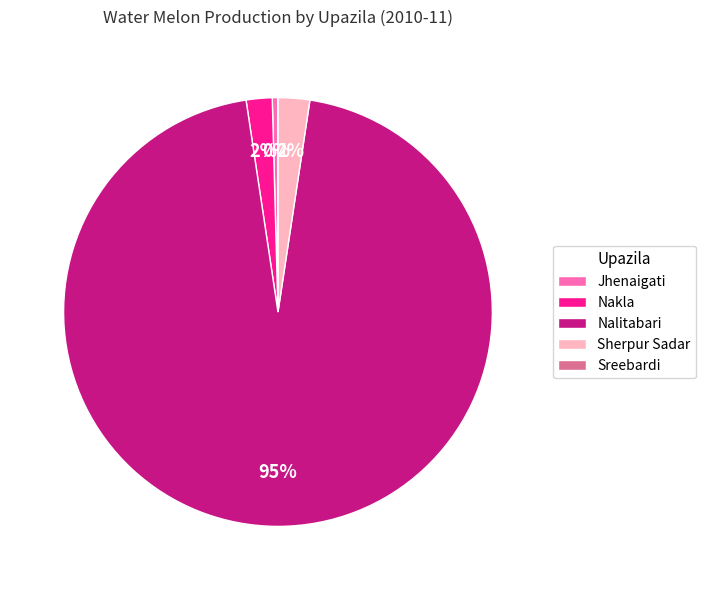

Which category has the biggest portion of the pie?

Nalitabari